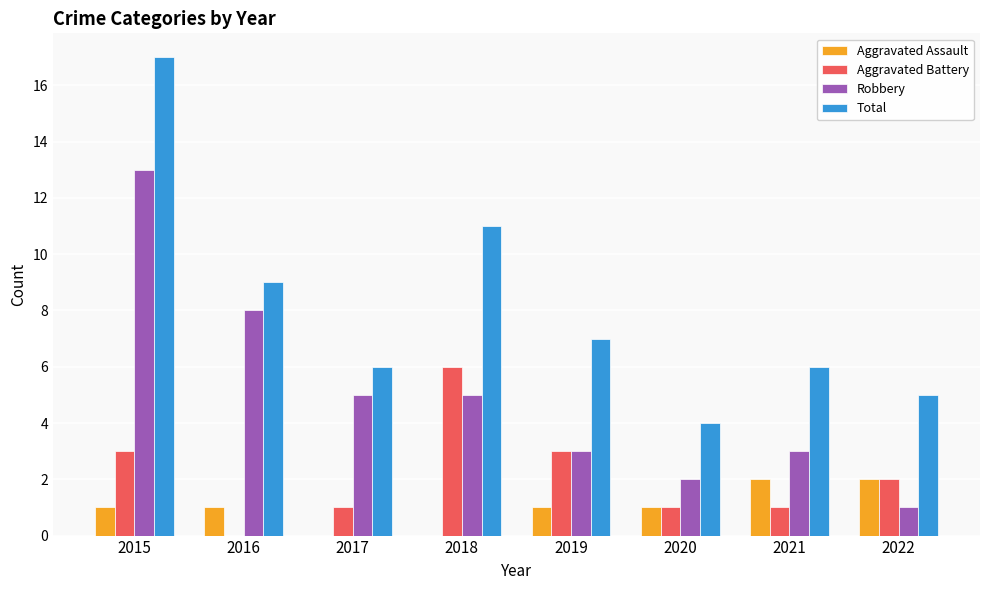

What is the spread (max minus min) of values at 2018?

11